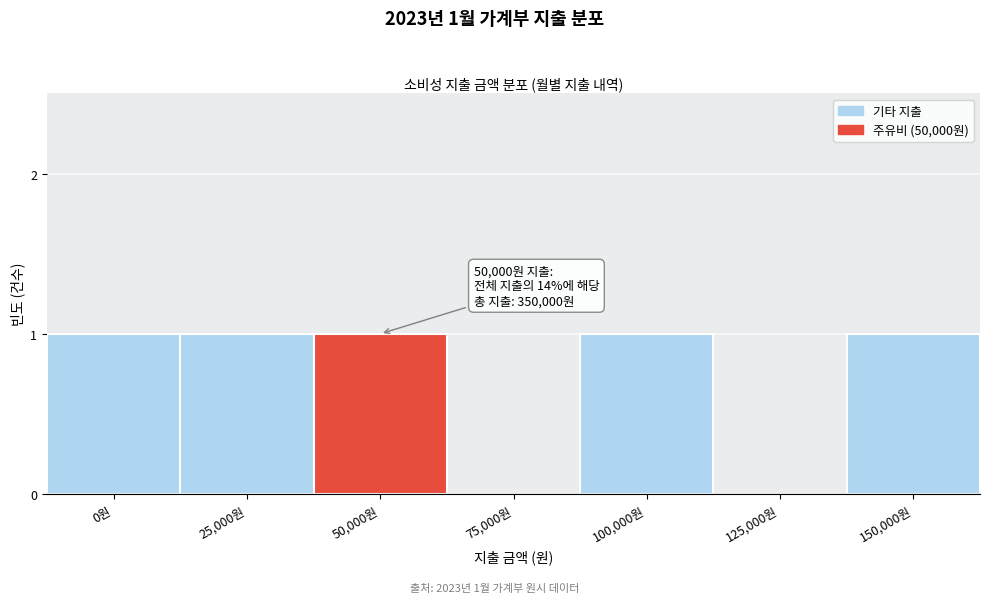

Reading right to left, transcribe all the data shown in this chart.

150,000원=1	125,000원=0	100,000원=1	75,000원=0	50,000원=1	25,000원=1	0원=1